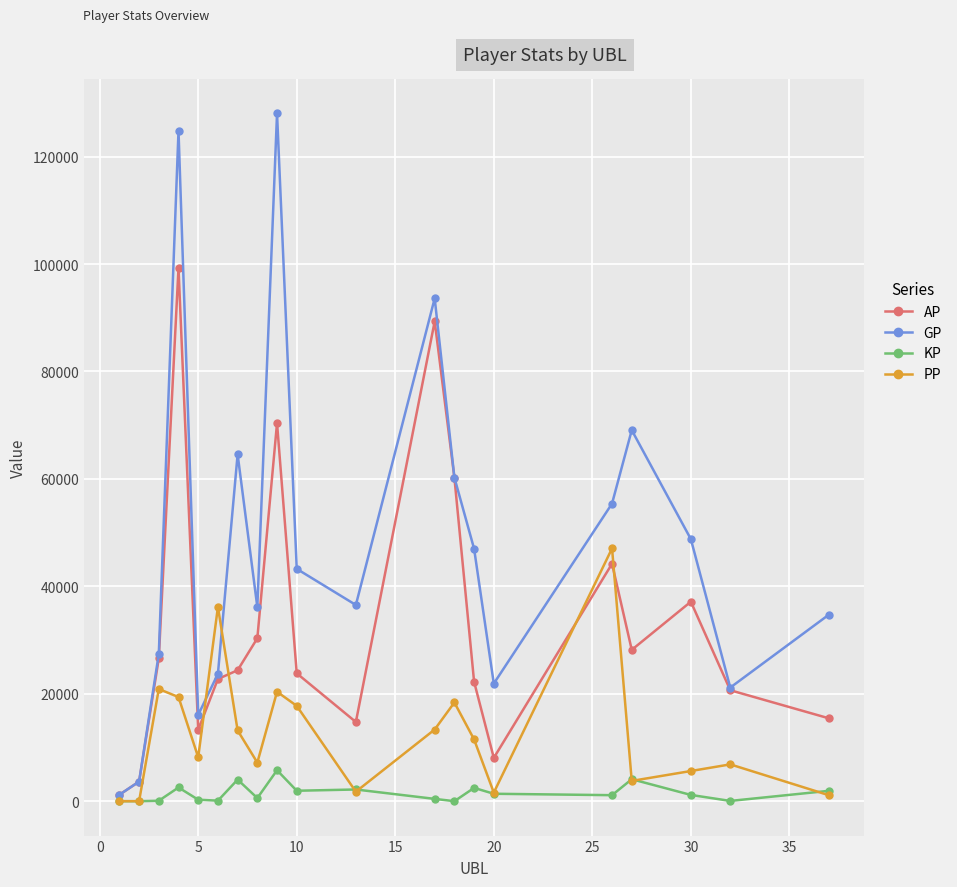

How many values in the GP series are below 43253?

10